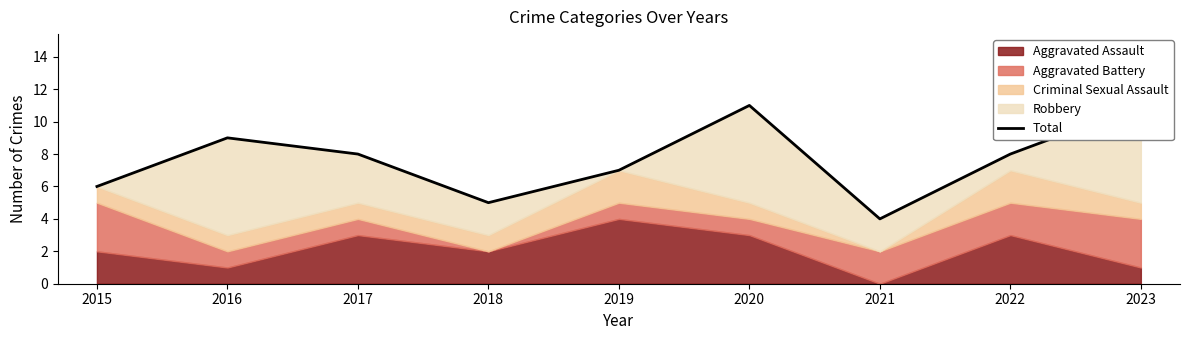

The chart shows a value of 13 at 2016. True or false?

False